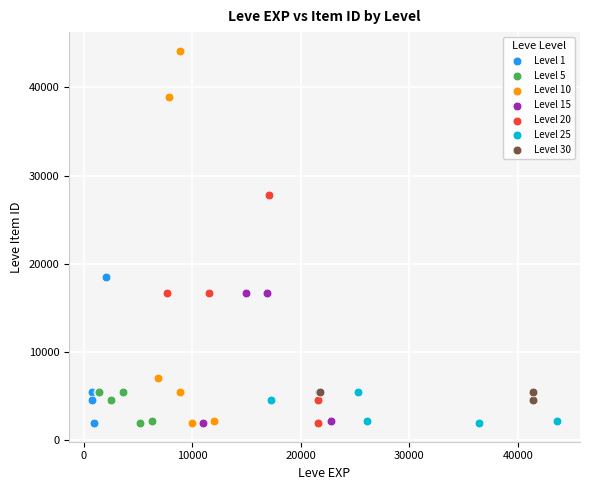

What are all the series names shown in the legend?

Level 1, Level 5, Level 10, Level 15, Level 20, Level 25, Level 30